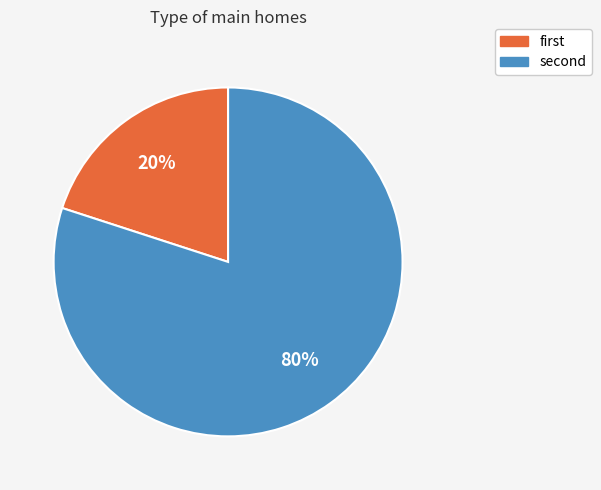

Which slice is the smallest?

first